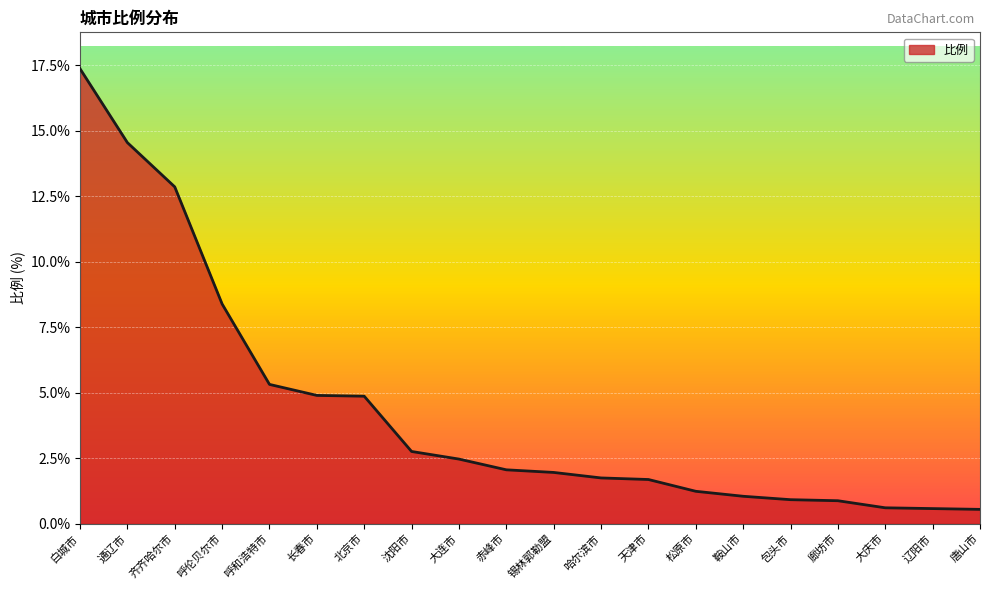

List the labels in order of value, smallest first.

唐山市, 辽阳市, 大庆市, 廊坊市, 包头市, 鞍山市, 松原市, 天津市, 哈尔滨市, 锡林郭勒盟, 赤峰市, 大连市, 沈阳市, 北京市, 长春市, 呼和浩特市, 呼伦贝尔市, 齐齐哈尔市, 通辽市, 白城市